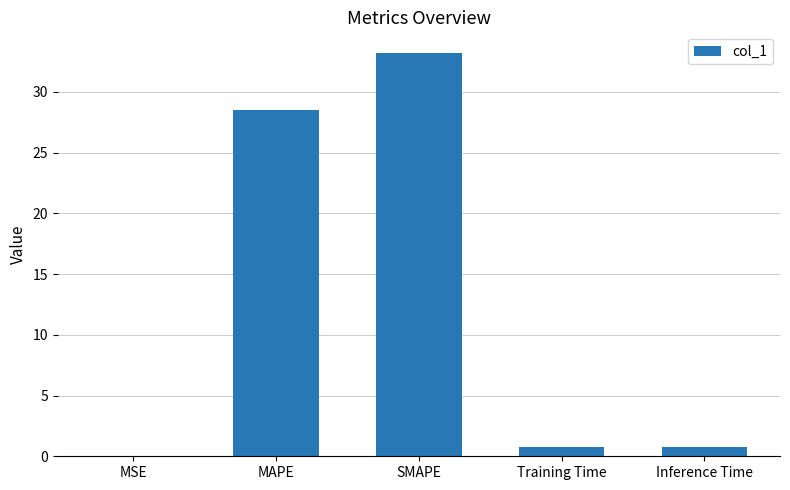

What is the change in value from MAPE to Training Time?

-27.8